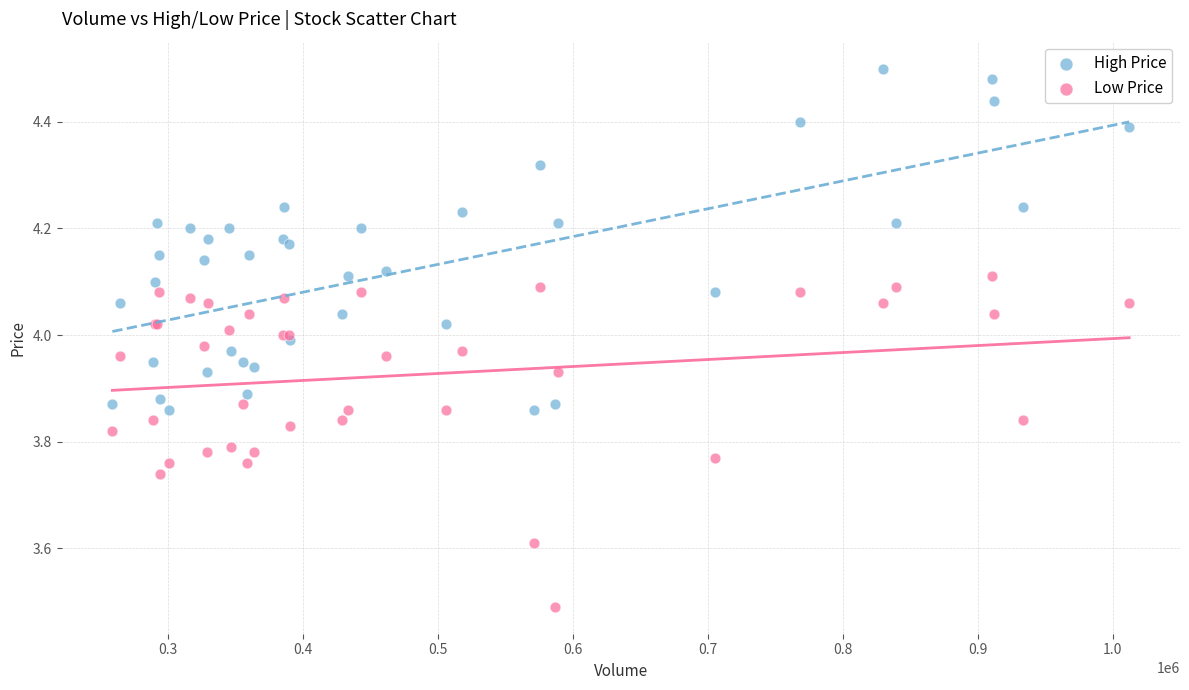

Which series contains the lowest Y value?

Low Price